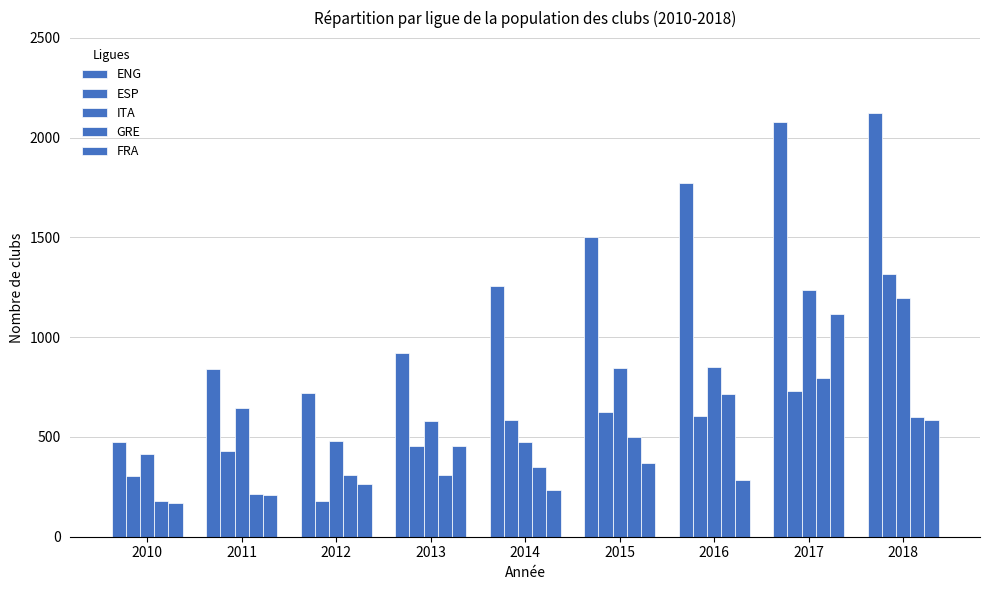

Does the chart contain stacked bars?

No